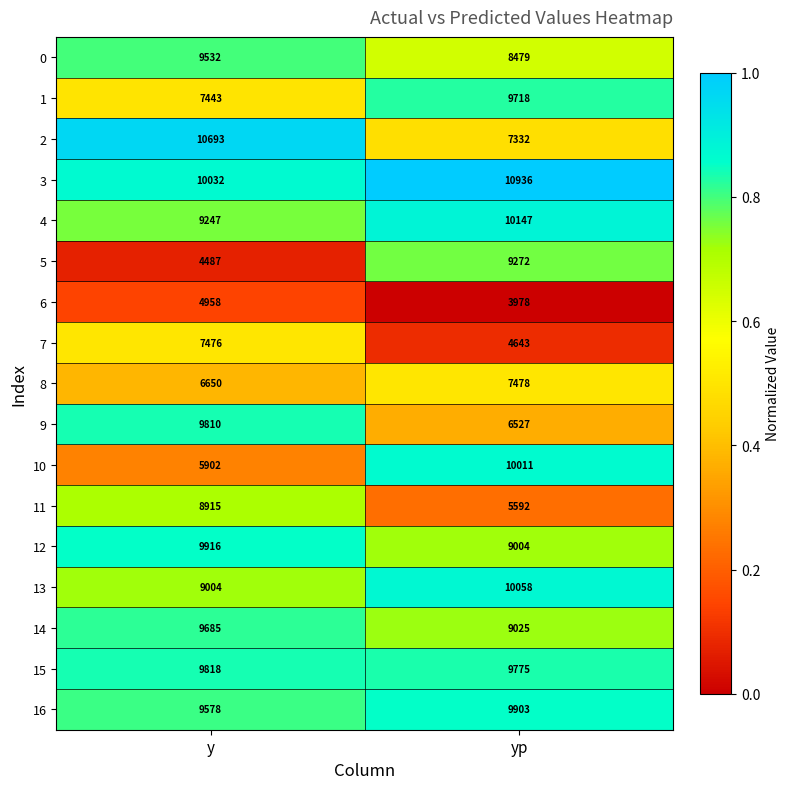

Count the number of categories in the chart.

2